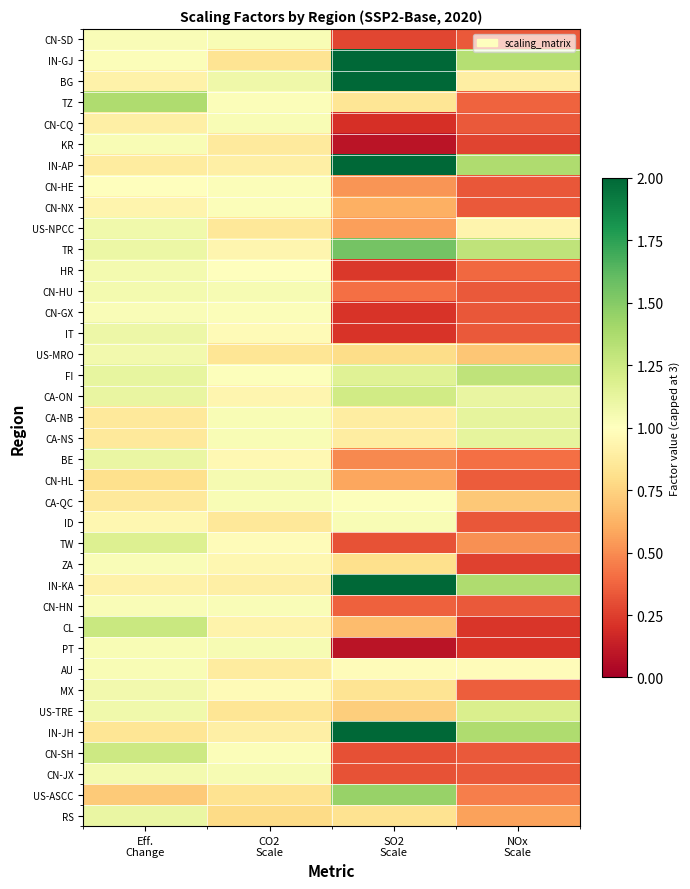

Reading right to left, transcribe all the data shown in this chart.

CN-SD: NOx
Scale=0.3	SO2
Scale=0.3	CO2
Scale=1.0	Eff.
Change=1.0
IN-GJ: NOx
Scale=1.3	SO2
Scale=3.0	CO2
Scale=0.8	Eff.
Change=1.0
BG: NOx
Scale=0.9	SO2
Scale=2.5	CO2
Scale=1.1	Eff.
Change=0.9
TZ: NOx
Scale=0.4	SO2
Scale=0.8	CO2
Scale=1.0	Eff.
Change=1.4
CN-CQ: NOx
Scale=0.3	SO2
Scale=0.2	CO2
Scale=1.0	Eff.
Change=0.9
KR: NOx
Scale=0.3	SO2
Scale=0.1	CO2
Scale=0.9	Eff.
Change=1.0
IN-AP: NOx
Scale=1.4	SO2
Scale=2.2	CO2
Scale=0.9	Eff.
Change=0.9
CN-HE: NOx
Scale=0.3	SO2
Scale=0.5	CO2
Scale=1.0	Eff.
Change=1.0
CN-NX: NOx
Scale=0.3	SO2
Scale=0.6	CO2
Scale=1.0	Eff.
Change=0.9
US-NPCC: NOx
Scale=0.9	SO2
Scale=0.6	CO2
Scale=0.9	Eff.
Change=1.1
TR: NOx
Scale=1.3	SO2
Scale=1.5	CO2
Scale=0.9	Eff.
Change=1.1
HR: NOx
Scale=0.4	SO2
Scale=0.2	CO2
Scale=1.0	Eff.
Change=1.1
CN-HU: NOx
Scale=0.3	SO2
Scale=0.4	CO2
Scale=1.0	Eff.
Change=1.1
CN-GX: NOx
Scale=0.3	SO2
Scale=0.2	CO2
Scale=1.0	Eff.
Change=1.0
IT: NOx
Scale=0.3	SO2
Scale=0.2	CO2
Scale=1.0	Eff.
Change=1.1
US-MRO: NOx
Scale=0.7	SO2
Scale=0.8	CO2
Scale=0.8	Eff.
Change=1.1
FI: NOx
Scale=1.3	SO2
Scale=1.2	CO2
Scale=1.0	Eff.
Change=1.1
CA-ON: NOx
Scale=1.1	SO2
Scale=1.2	CO2
Scale=0.9	Eff.
Change=1.1
CA-NB: NOx
Scale=1.1	SO2
Scale=0.9	CO2
Scale=1.0	Eff.
Change=0.9
CA-NS: NOx
Scale=1.1	SO2
Scale=0.9	CO2
Scale=1.0	Eff.
Change=0.9
BE: NOx
Scale=0.4	SO2
Scale=0.5	CO2
Scale=1.0	Eff.
Change=1.1
CN-HL: NOx
Scale=0.3	SO2
Scale=0.6	CO2
Scale=1.0	Eff.
Change=0.8
CA-QC: NOx
Scale=0.7	SO2
Scale=1.0	CO2
Scale=1.0	Eff.
Change=0.9
ID: NOx
Scale=0.3	SO2
Scale=1.0	CO2
Scale=0.9	Eff.
Change=0.9
TW: NOx
Scale=0.5	SO2
Scale=0.3	CO2
Scale=1.0	Eff.
Change=1.2
ZA: NOx
Scale=0.3	SO2
Scale=0.8	CO2
Scale=0.9	Eff.
Change=1.0
IN-KA: NOx
Scale=1.4	SO2
Scale=2.2	CO2
Scale=0.9	Eff.
Change=0.9
CN-HN: NOx
Scale=0.3	SO2
Scale=0.4	CO2
Scale=1.0	Eff.
Change=1.0
CL: NOx
Scale=0.2	SO2
Scale=0.7	CO2
Scale=0.9	Eff.
Change=1.3
PT: NOx
Scale=0.2	SO2
Scale=0.1	CO2
Scale=1.0	Eff.
Change=1.0
AU: NOx
Scale=1.0	SO2
Scale=1.0	CO2
Scale=0.9	Eff.
Change=1.0
MX: NOx
Scale=0.4	SO2
Scale=0.8	CO2
Scale=1.0	Eff.
Change=1.1
US-TRE: NOx
Scale=1.2	SO2
Scale=0.7	CO2
Scale=0.8	Eff.
Change=1.1
IN-JH: NOx
Scale=1.4	SO2
Scale=2.2	CO2
Scale=0.9	Eff.
Change=0.8
CN-SH: NOx
Scale=0.3	SO2
Scale=0.3	CO2
Scale=1.0	Eff.
Change=1.2
CN-JX: NOx
Scale=0.3	SO2
Scale=0.3	CO2
Scale=1.0	Eff.
Change=1.1
US-ASCC: NOx
Scale=0.5	SO2
Scale=1.4	CO2
Scale=0.8	Eff.
Change=0.7
RS: NOx
Scale=0.6	SO2
Scale=0.8	CO2
Scale=0.8	Eff.
Change=1.1